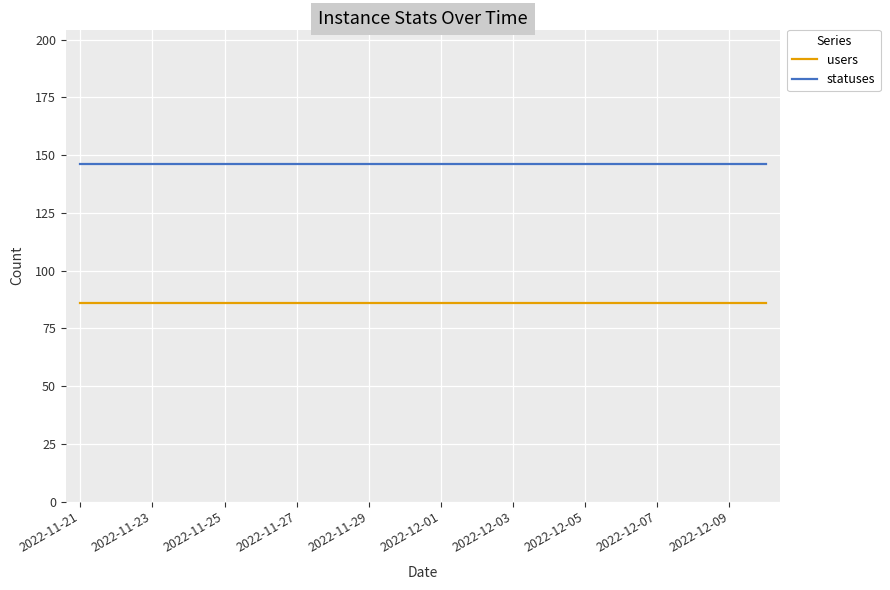

What is the sum of all users values?

1720